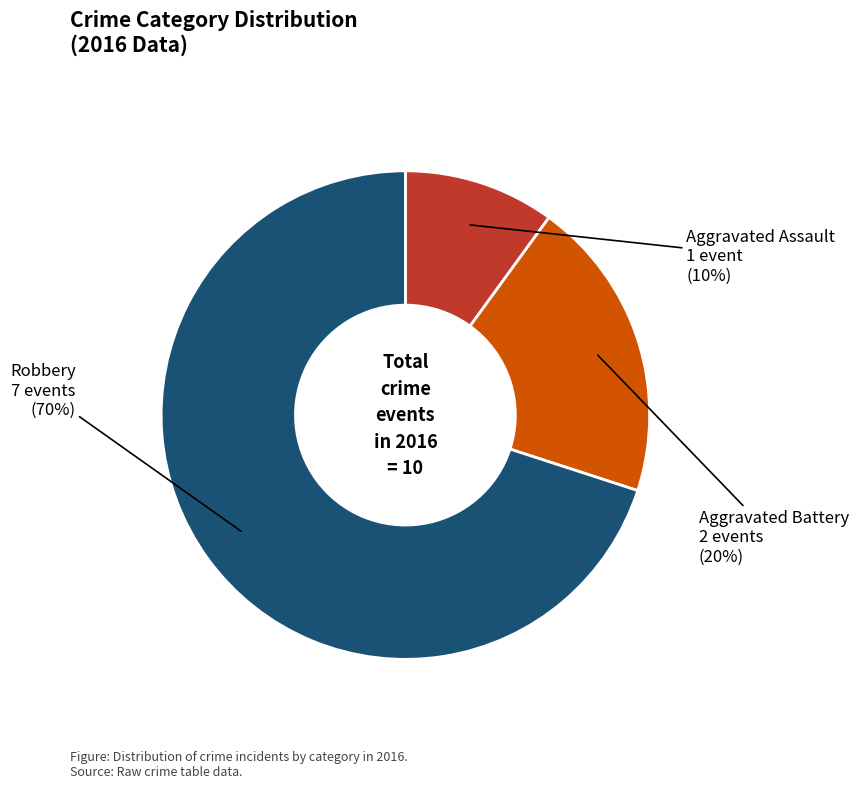

Rank the categories by value from highest to lowest.

Robbery, Aggravated Battery, Aggravated Assault